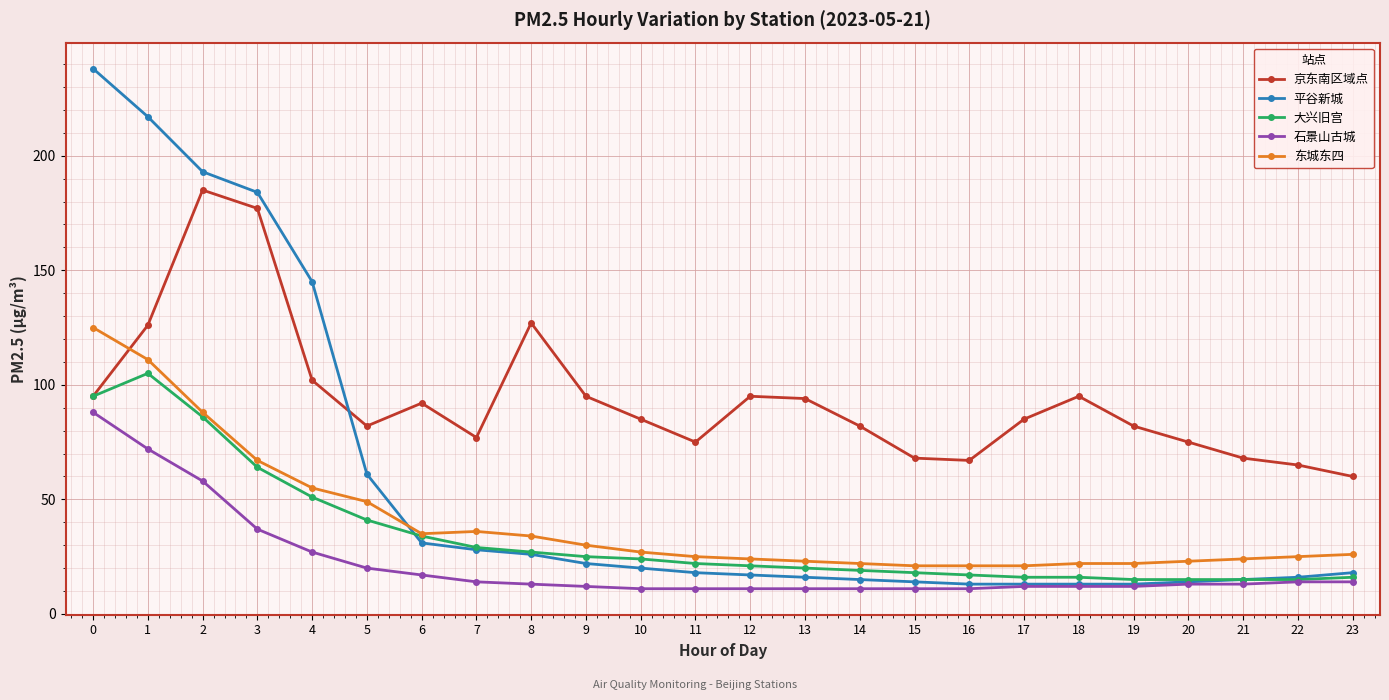

Rank the series by their maximum value, from lowest to highest.

石景山古城, 大兴旧宫, 东城东四, 京东南区域点, 平谷新城